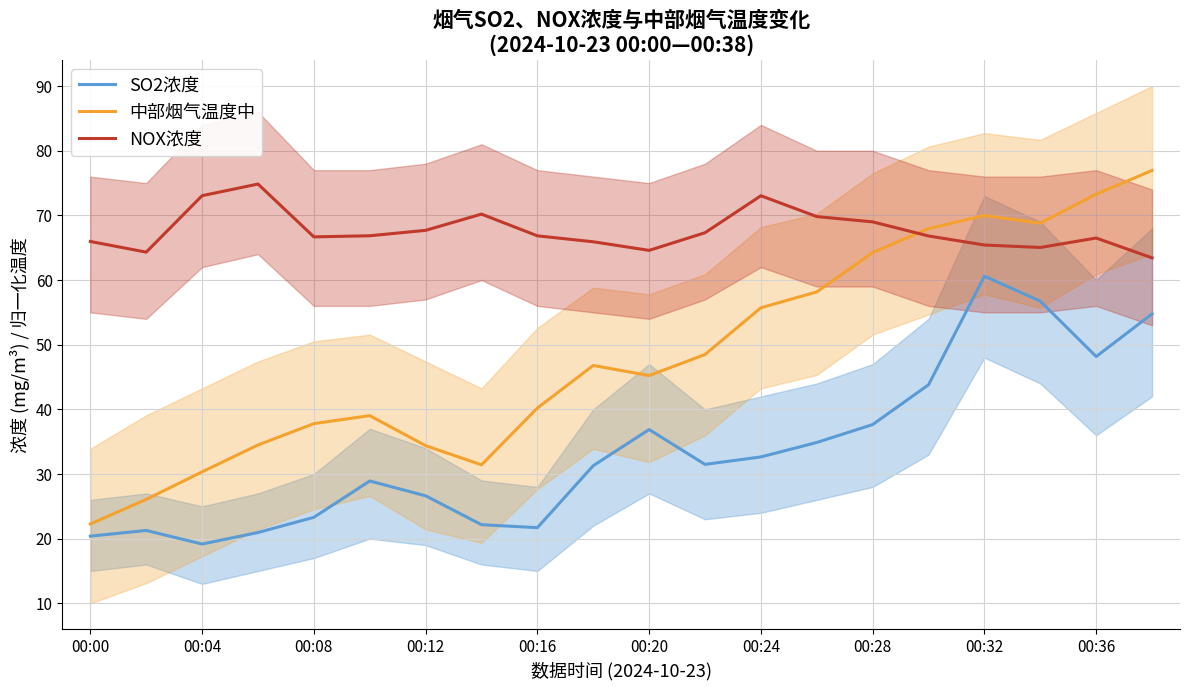

At which label does SO2浓度 reach its peak?

00:32